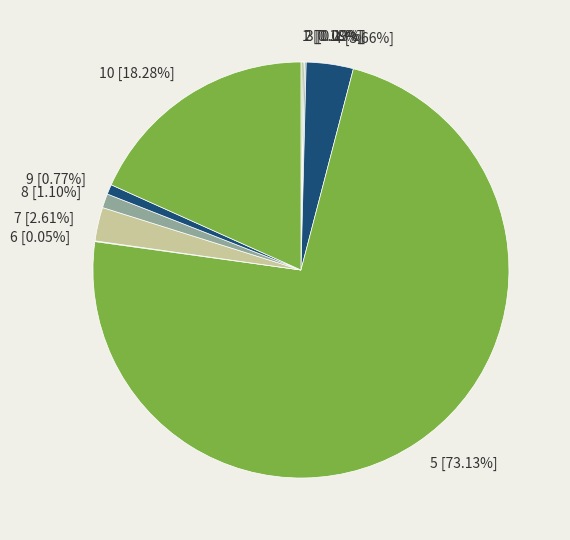

Is there any slice that represents more than half of the pie?

Yes